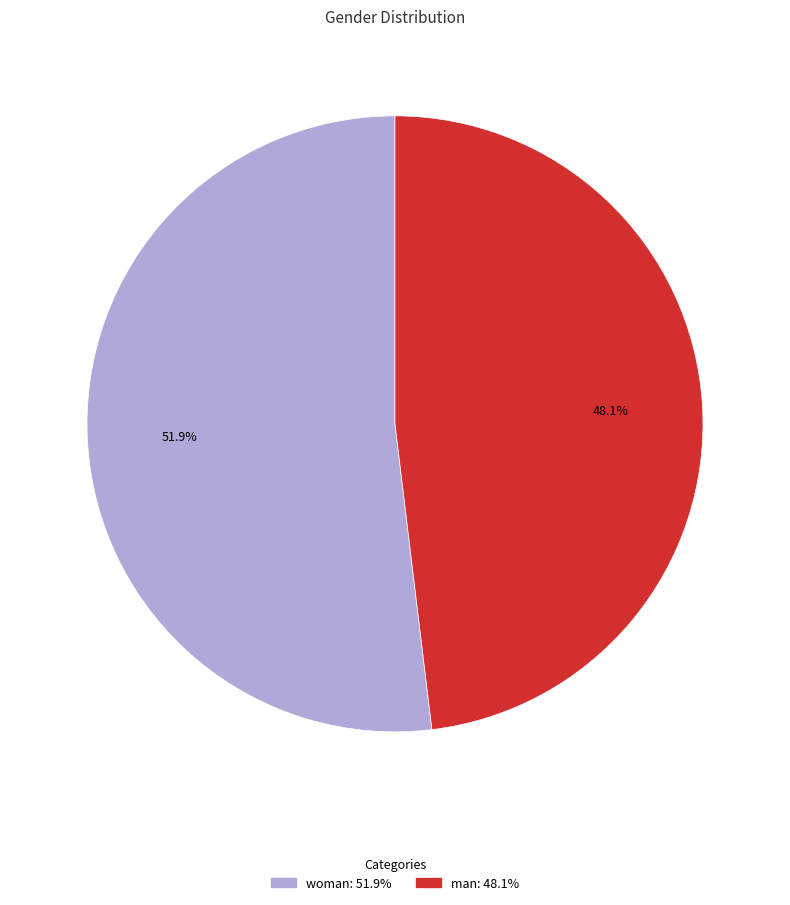

Is it true that man is 48% of the pie?

True